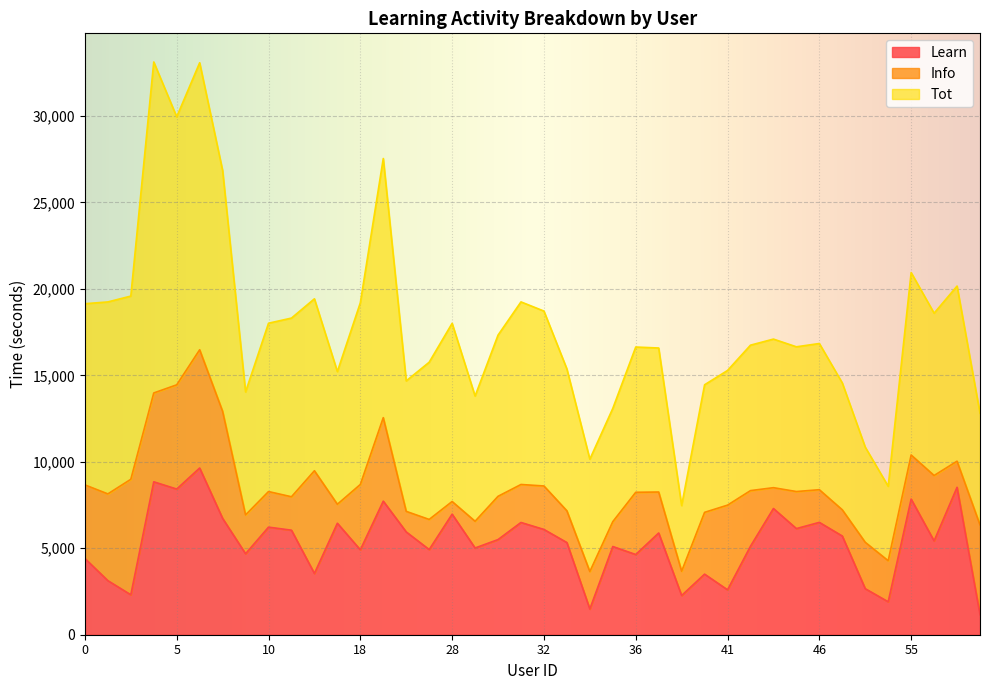

At how many categories does at least one series exceed 2341?

40